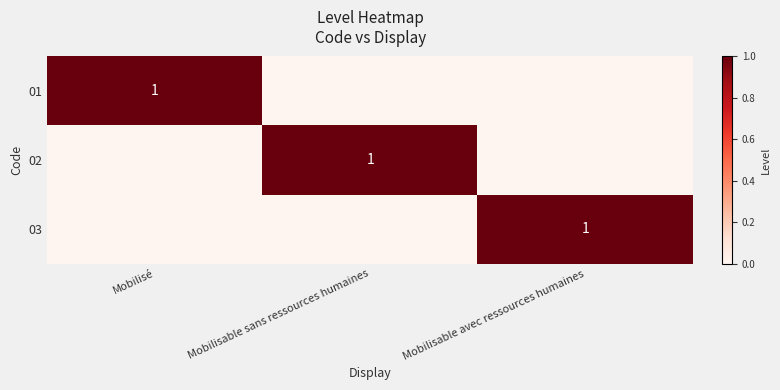

The 01 series shows 0 at Mobilisé. True or false?

False